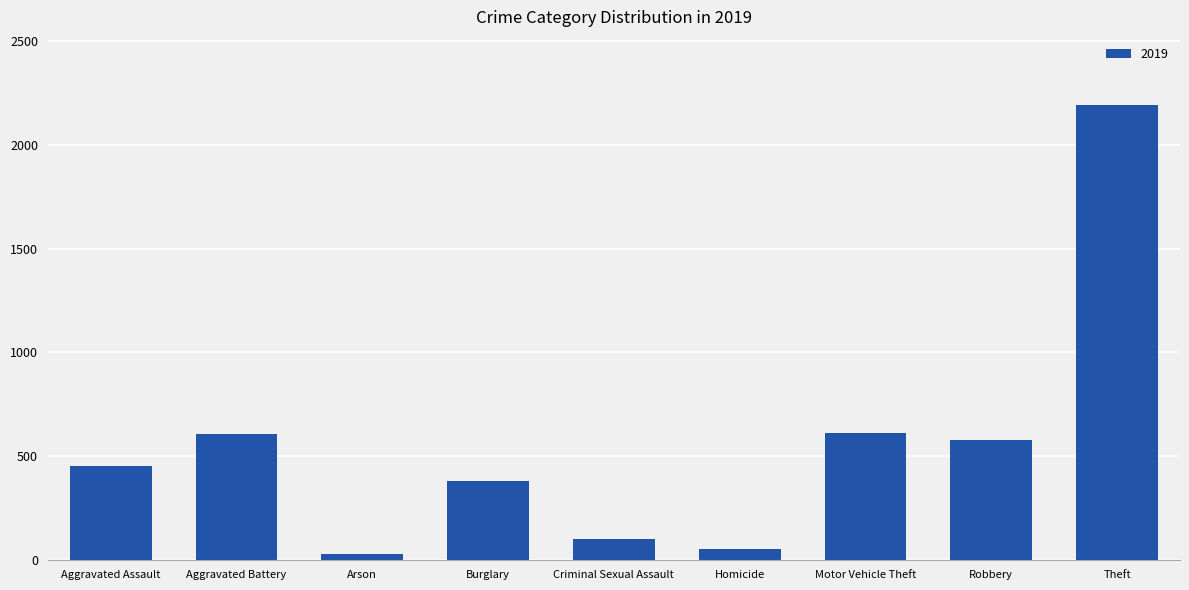

Are the bars horizontal?

No